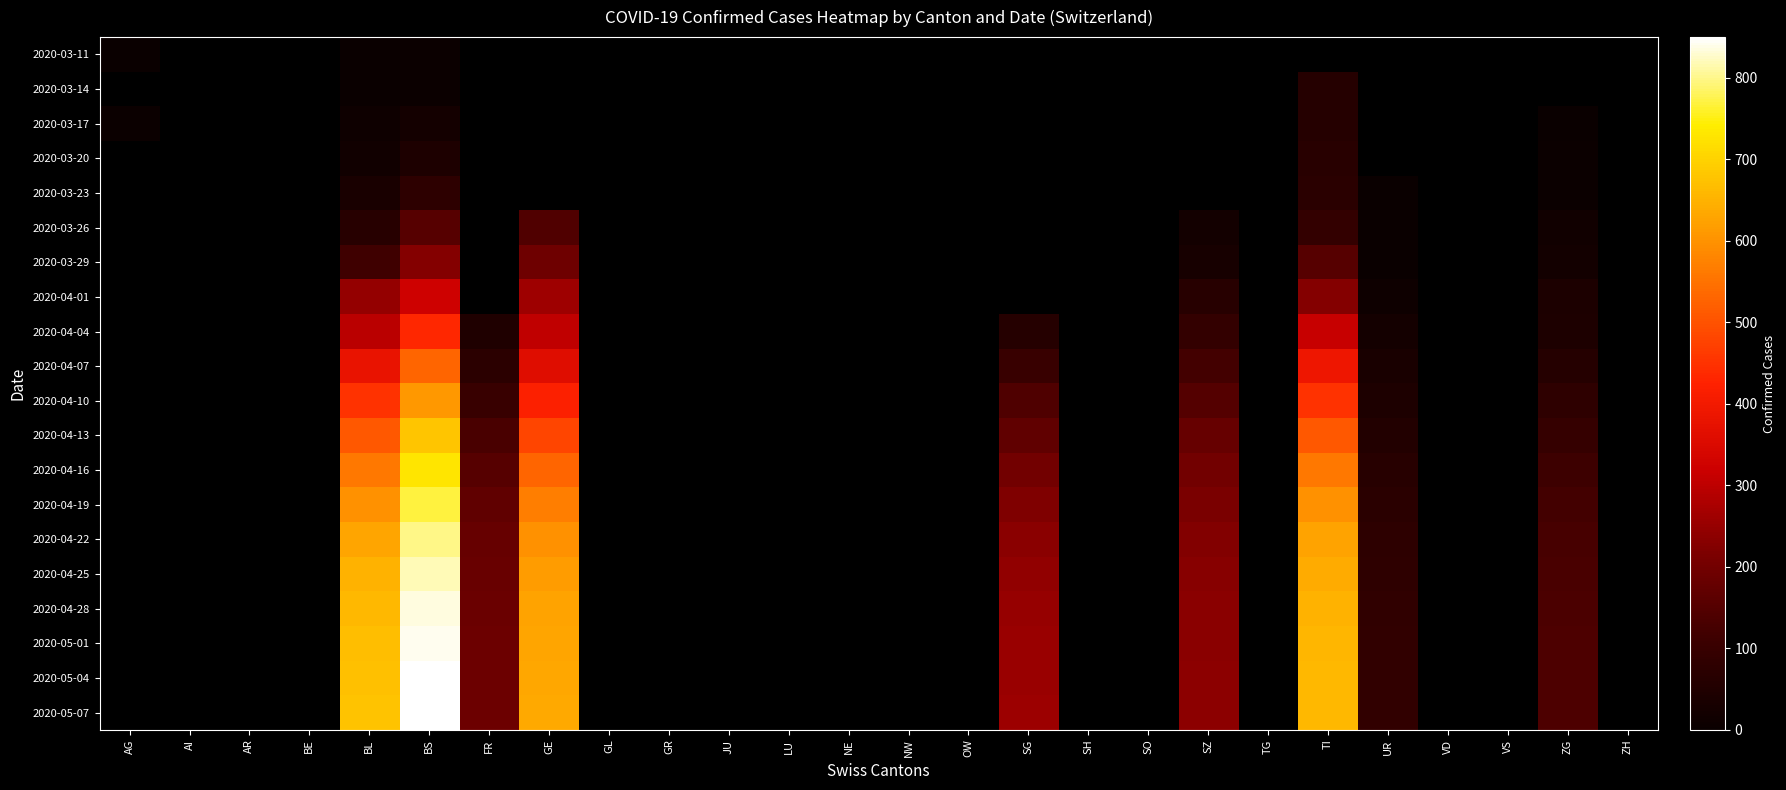

What is the maximum value shown in the chart?

850.0